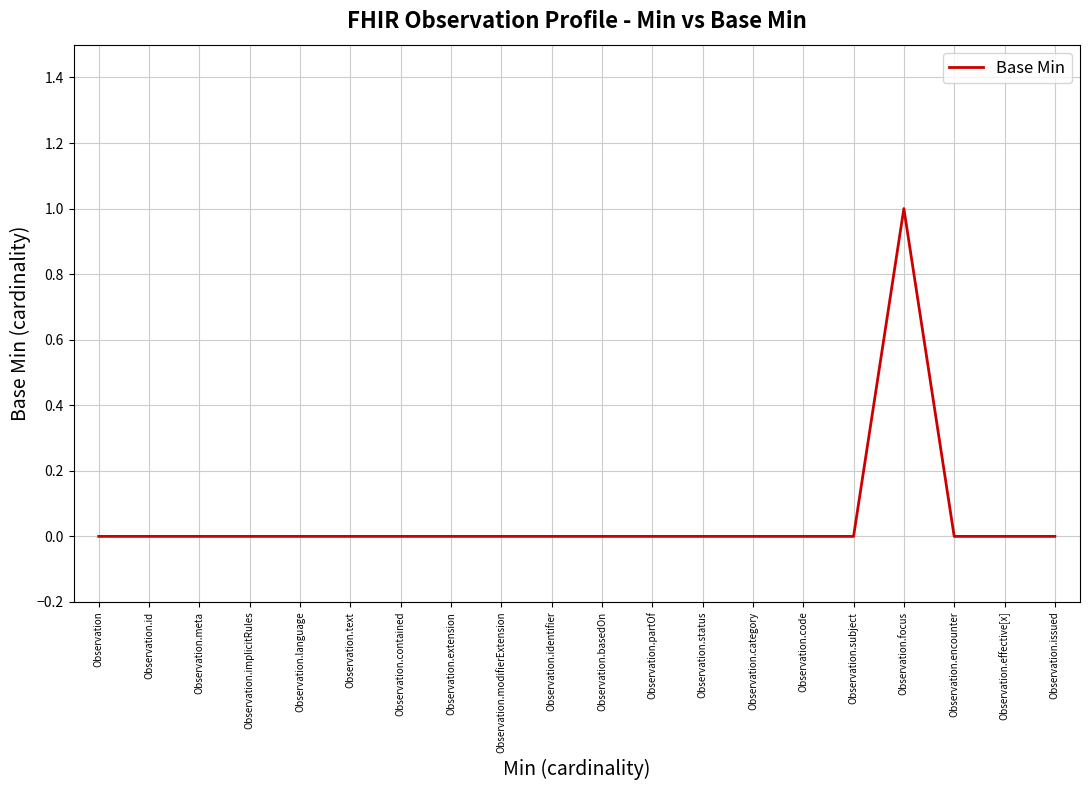

How many distinct data groups are displayed?

1